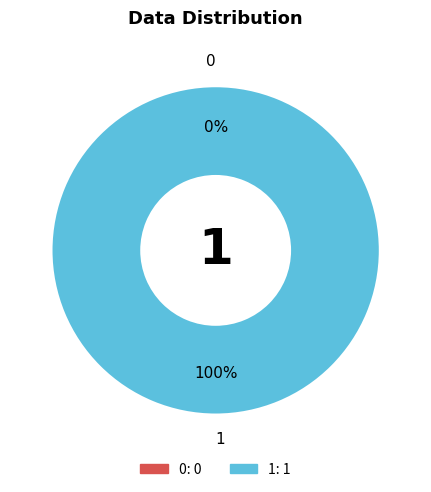

Rank the categories by value from lowest to highest.

0, 1